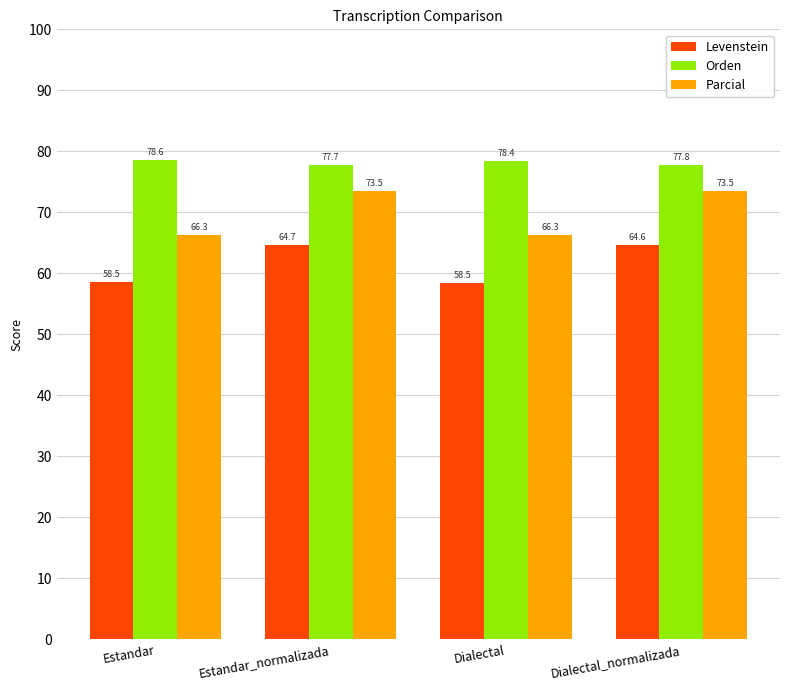

At Estandar_normalizada, list the series in order from largest to smallest.

Orden, Parcial, Levenstein